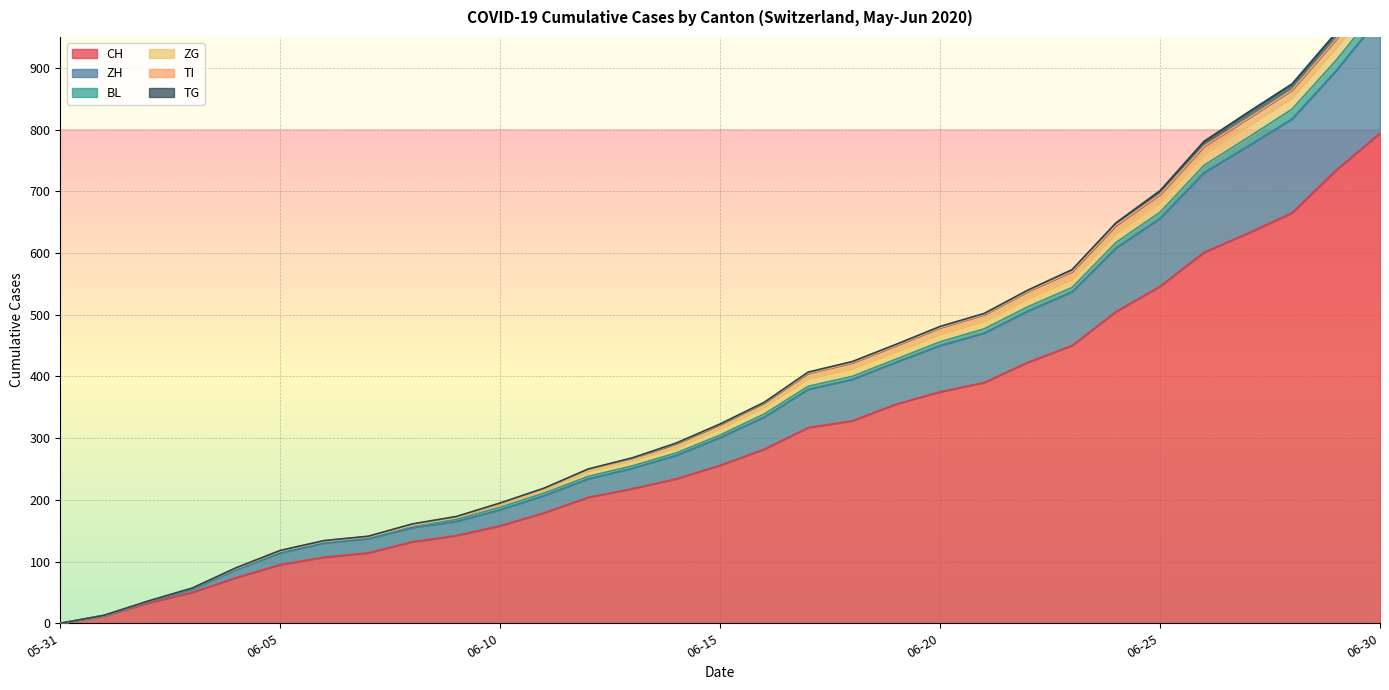

Which category has the highest value across all series?

2020-06-30